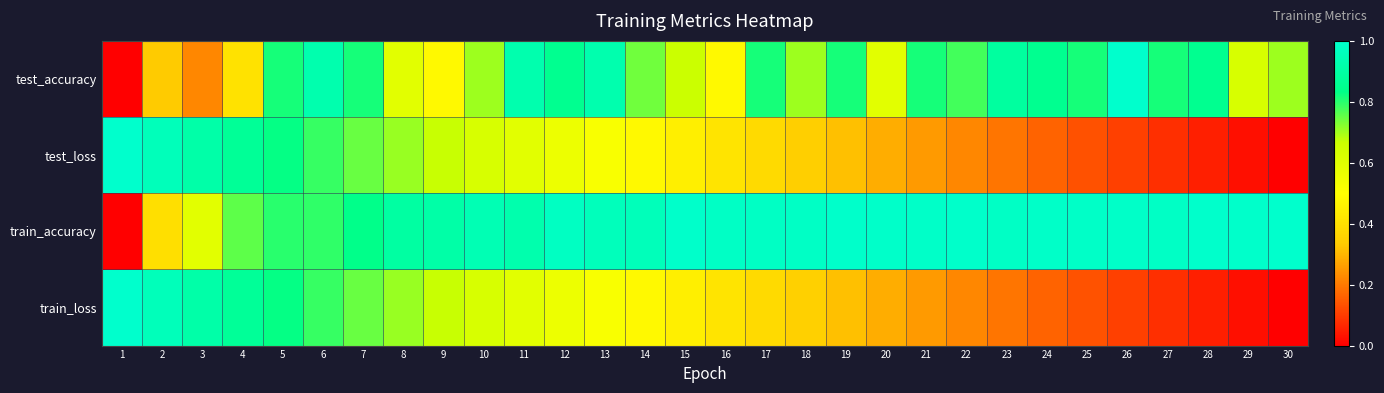

At how many categories does at least one series exceed 0?

30